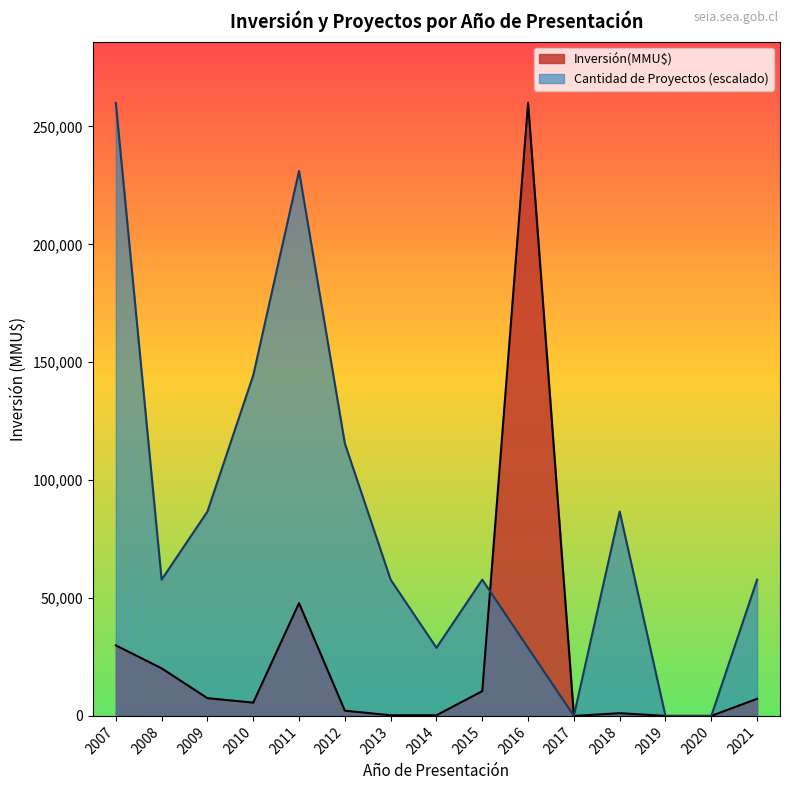

Is the value of Cantidad de Proyectos (escalado) at 2016 greater than the value of Inversión(MMU$) at 2011?

No